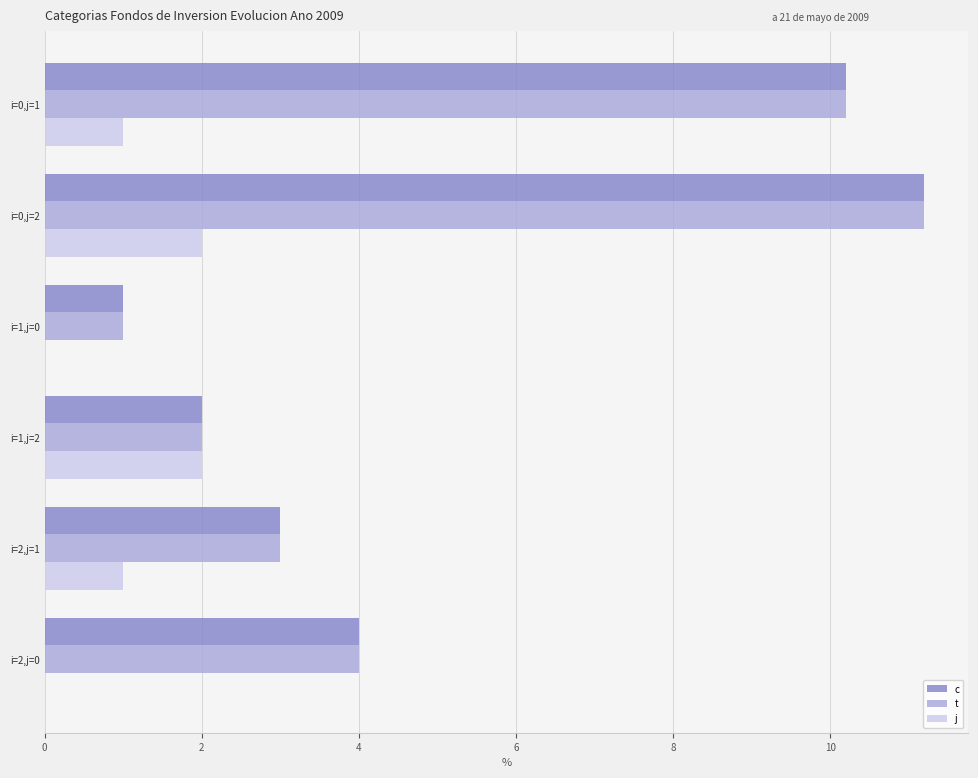

What is the total value across all series at i=1,j=2?

6.0